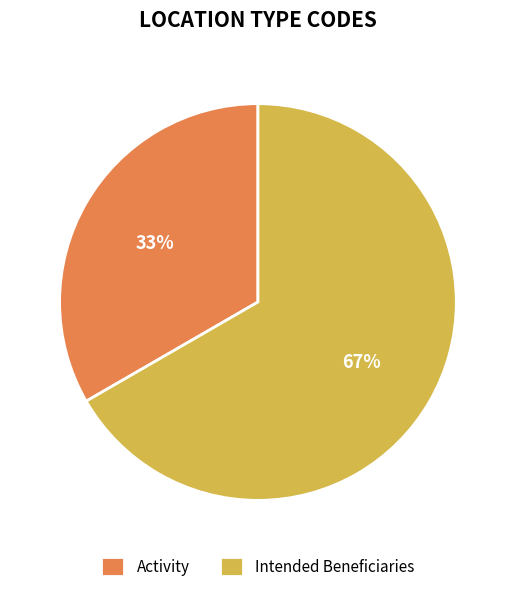

Which category has the biggest portion of the pie?

Intended Beneficiaries